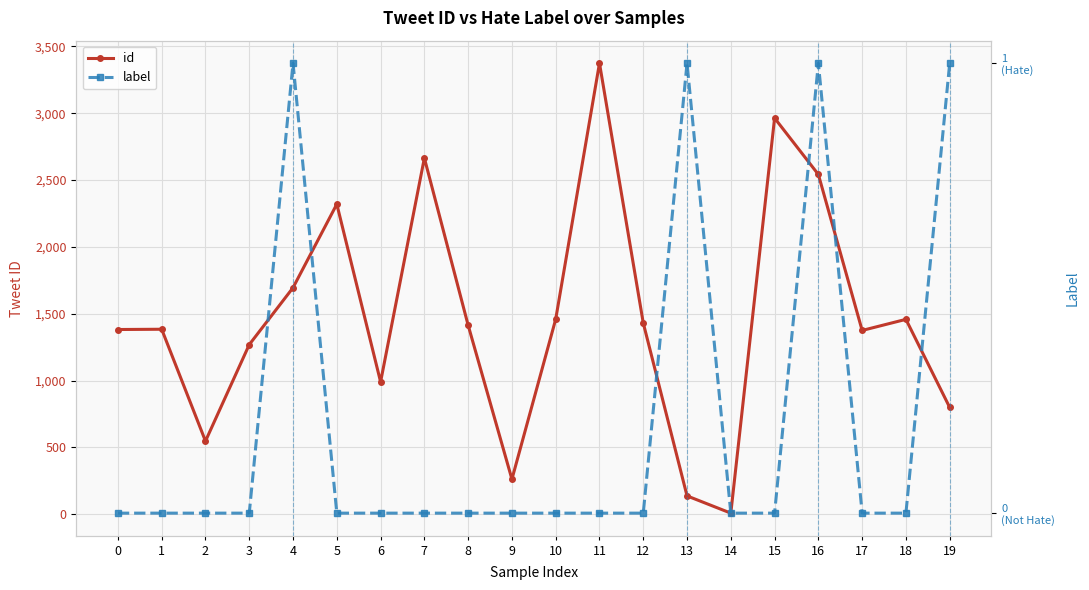

Which series has the largest total across all categories?

id